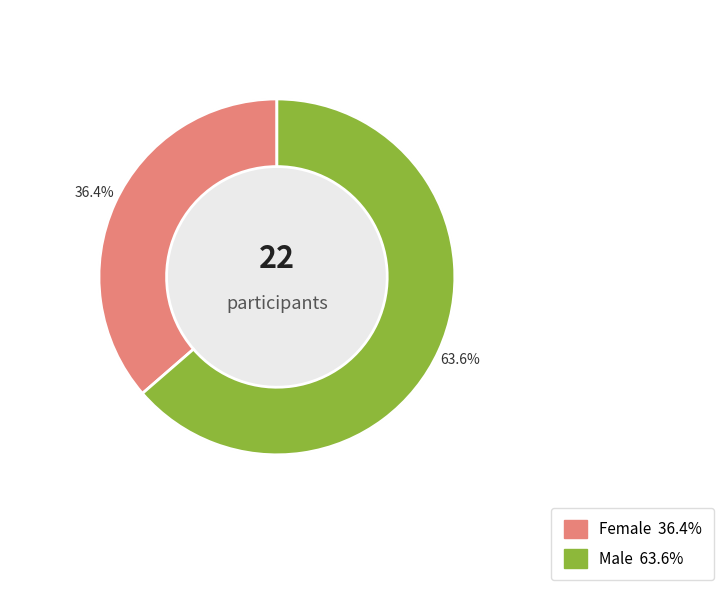

Rank the categories by value from lowest to highest.

Female, Male